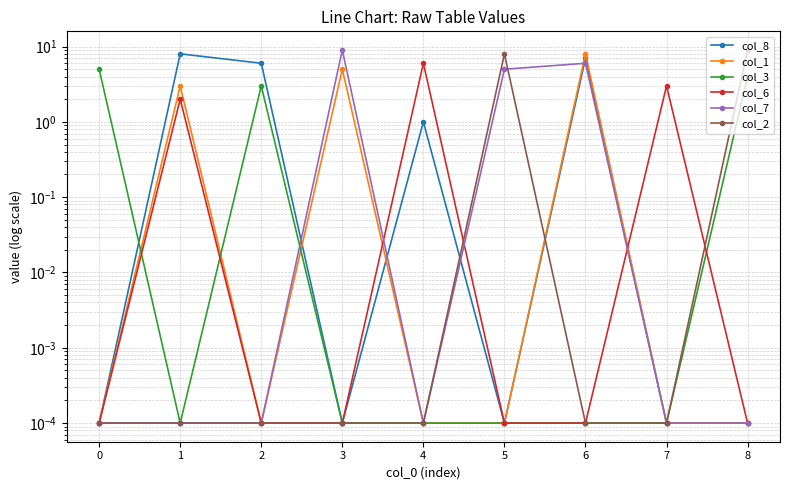

Is the value of col_2 at 7 greater than the value of col_3 at 2?

No